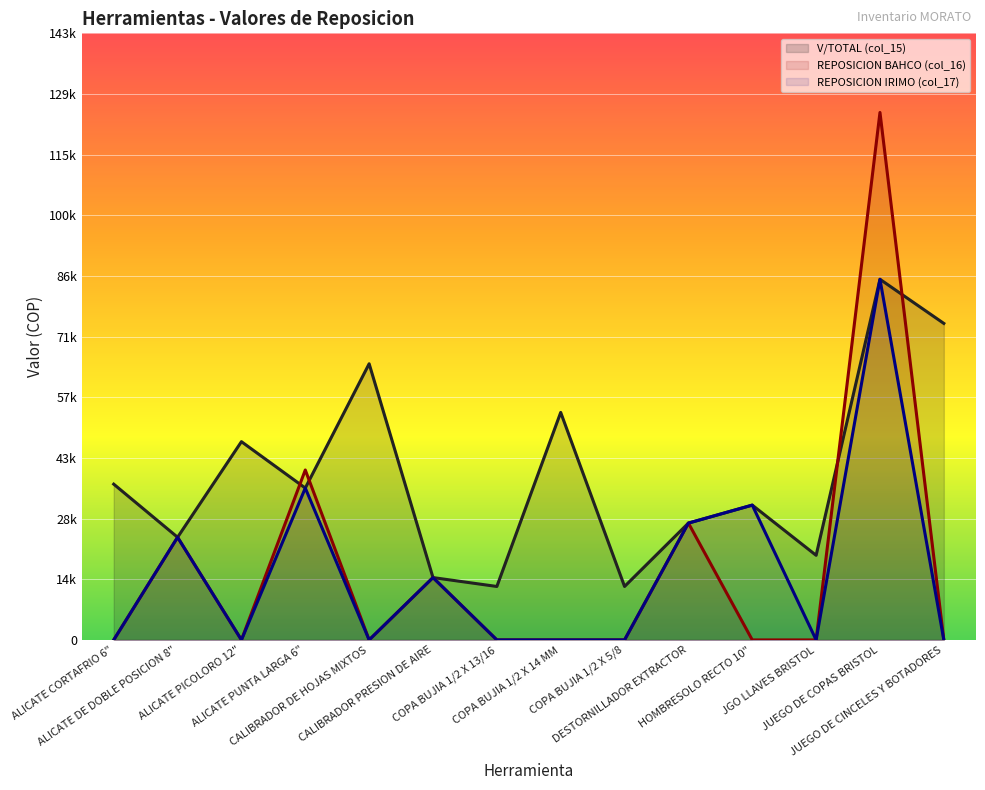

Reading left to right, list all the values displayed in this chart.

V/TOTAL (col_15): ALICATE CORTAFRIO 6"=36974.8	ALICATE DE DOBLE POSICION 8"=24369.8	ALICATE PICOLORO 12"=47058.8	ALICATE PUNTA LARGA 6"=36050.4	CALIBRADOR DE HOJAS MIXTOS=65546.2	CALIBRADOR PRESION DE AIRE=14800.0	COPA BUJIA 1/2 X 13/16=12689.1	COPA BUJIA 1/2 X 14 MM=54000.0	COPA BUJIA 1/2 X 5/8=12689.1	DESTORNILLADOR EXTRACTOR=27731.1	HOMBRESOLO RECTO 10"=32000.0	JGO LLAVES BRISTOL=20084.0	JUEGO DE COPAS BRISTOL=85600.0	JUEGO DE CINCELES Y BOTADORES=75126.1
REPOSICION BAHCO (col_16): ALICATE CORTAFRIO 6"=0.0	ALICATE DE DOBLE POSICION 8"=24369.8	ALICATE PICOLORO 12"=0.0	ALICATE PUNTA LARGA 6"=40336.1	CALIBRADOR DE HOJAS MIXTOS=0.0	CALIBRADOR PRESION DE AIRE=14800.0	COPA BUJIA 1/2 X 13/16=0.0	COPA BUJIA 1/2 X 14 MM=0.0	COPA BUJIA 1/2 X 5/8=0.0	DESTORNILLADOR EXTRACTOR=27731.1	HOMBRESOLO RECTO 10"=0.0	JGO LLAVES BRISTOL=0.0	JUEGO DE COPAS BRISTOL=125200.0	JUEGO DE CINCELES Y BOTADORES=0.0
REPOSICION IRIMO (col_17): ALICATE CORTAFRIO 6"=0.0	ALICATE DE DOBLE POSICION 8"=24369.8	ALICATE PICOLORO 12"=0.0	ALICATE PUNTA LARGA 6"=36050.4	CALIBRADOR DE HOJAS MIXTOS=0.0	CALIBRADOR PRESION DE AIRE=14800.0	COPA BUJIA 1/2 X 13/16=0.0	COPA BUJIA 1/2 X 14 MM=0.0	COPA BUJIA 1/2 X 5/8=0.0	DESTORNILLADOR EXTRACTOR=27731.1	HOMBRESOLO RECTO 10"=32000.0	JGO LLAVES BRISTOL=0.0	JUEGO DE COPAS BRISTOL=85600.0	JUEGO DE CINCELES Y BOTADORES=0.0